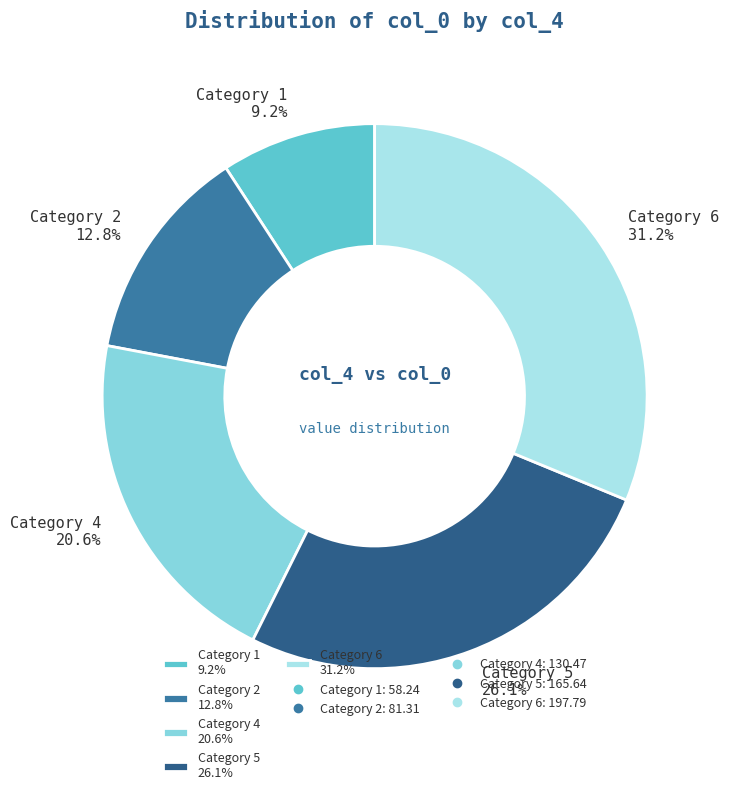

Which category has the biggest portion of the pie?

Category 6 31.2%